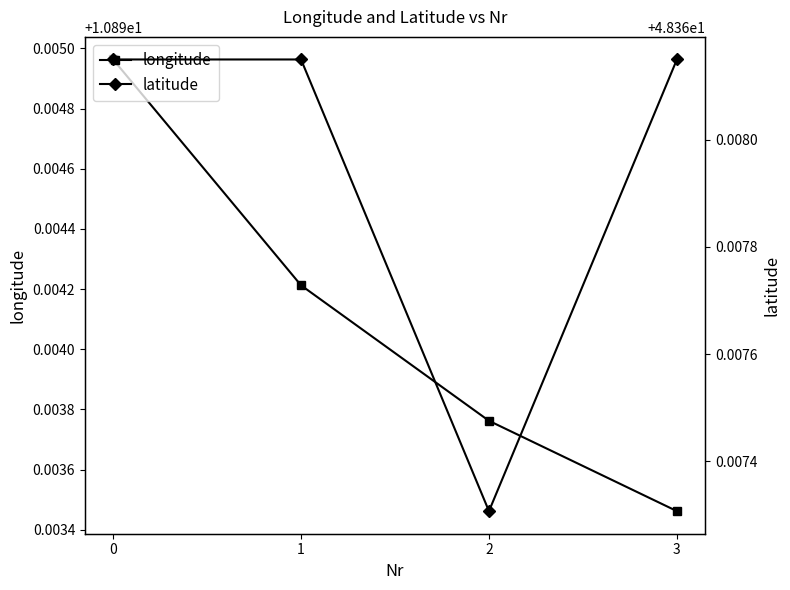

True or false: latitude and longitude intersect in this chart.

False